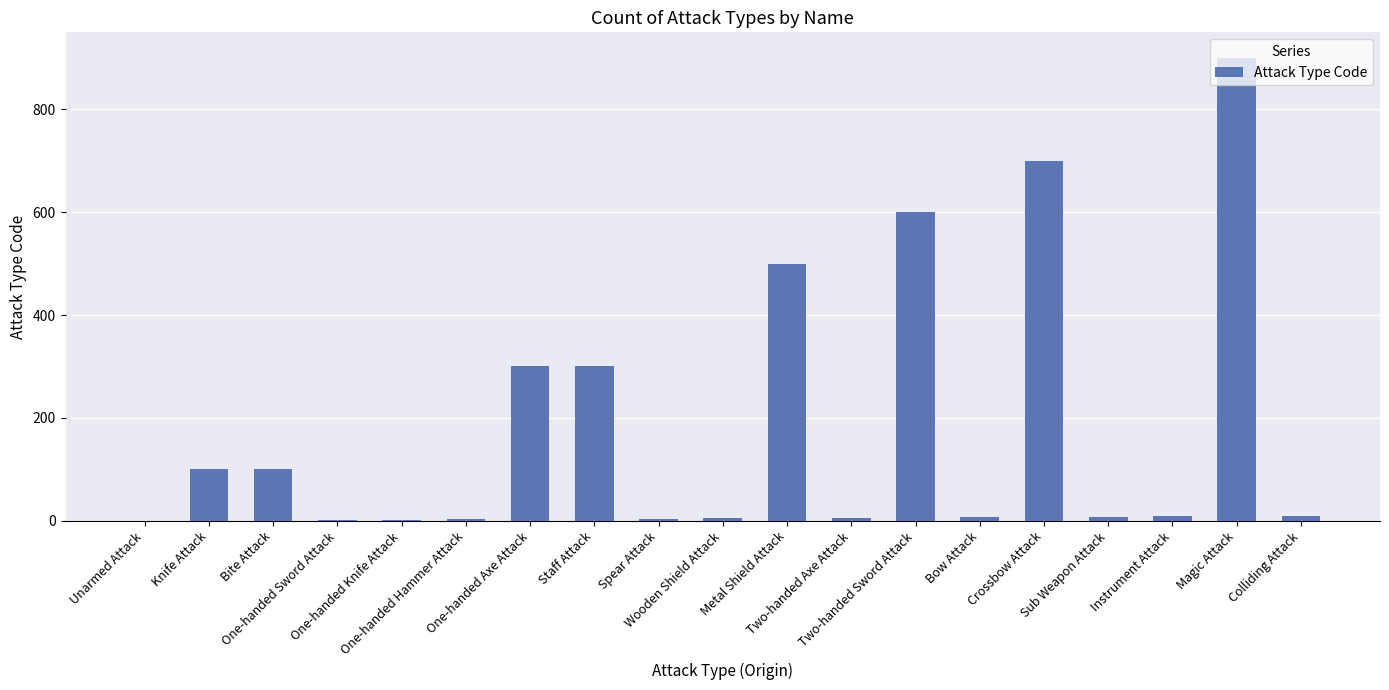

What is the sum of all values?

3557